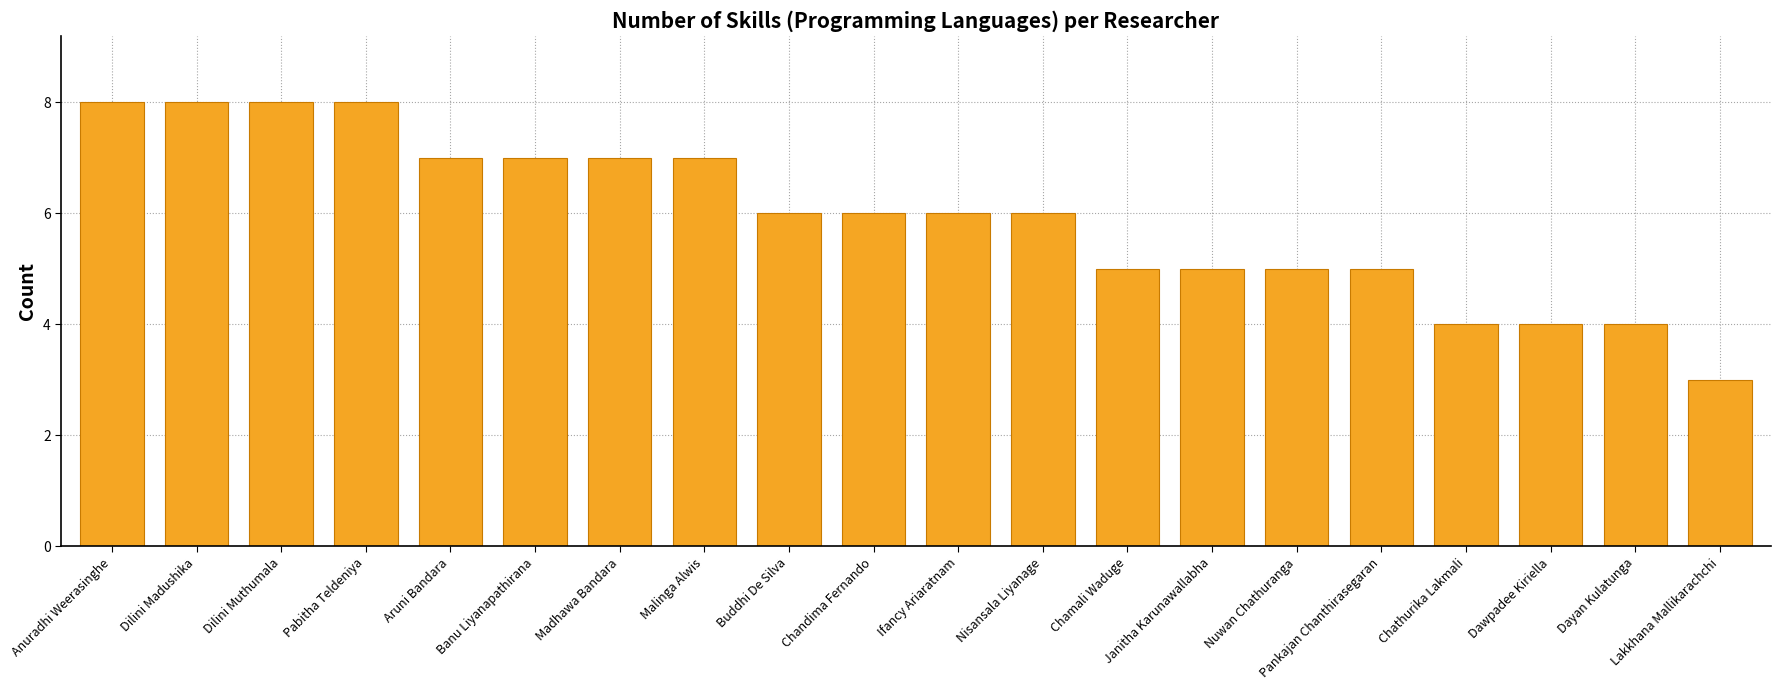

What is the label of the 8th bar from the left?

Malinga Alwis